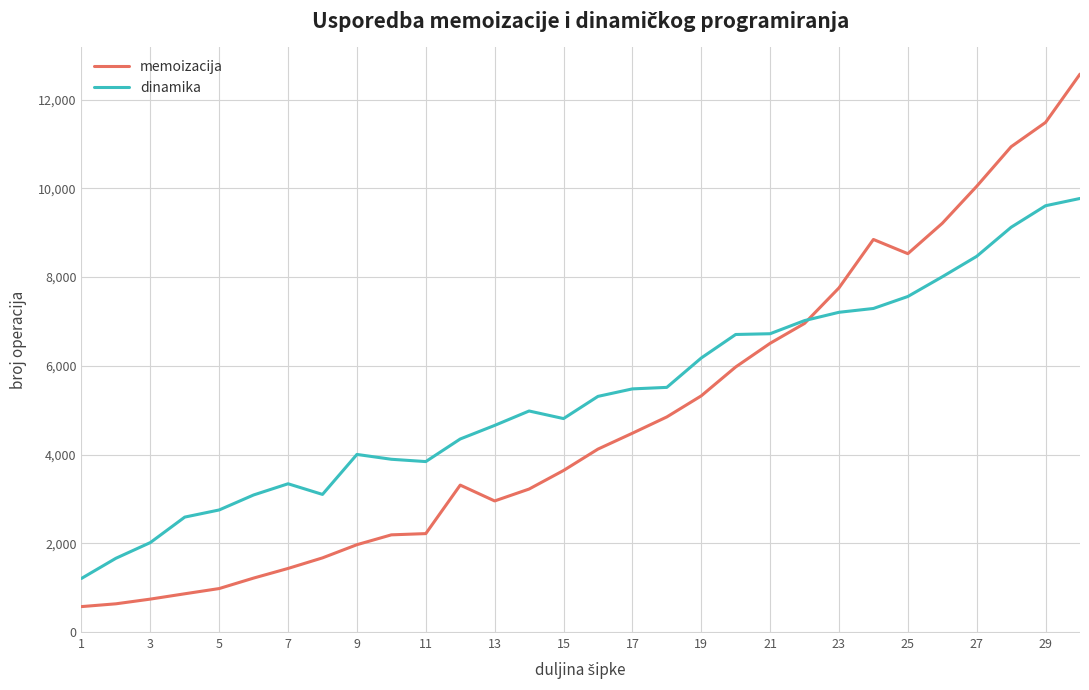

What is the smallest value displayed?

574